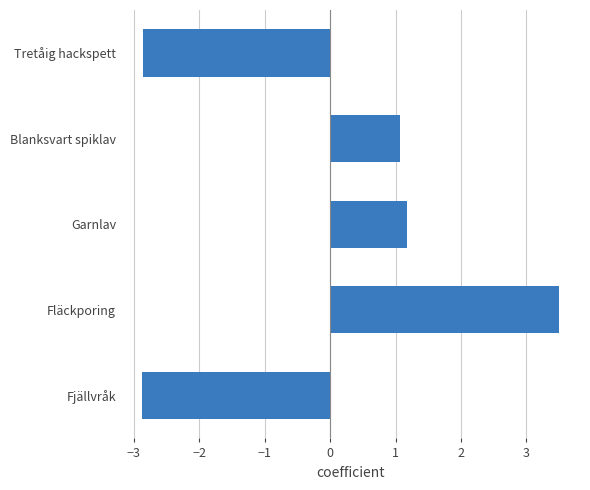

Reading bottom to top, extract all data points from this chart.

-2.9	3.5	1.2	1.1	-2.9